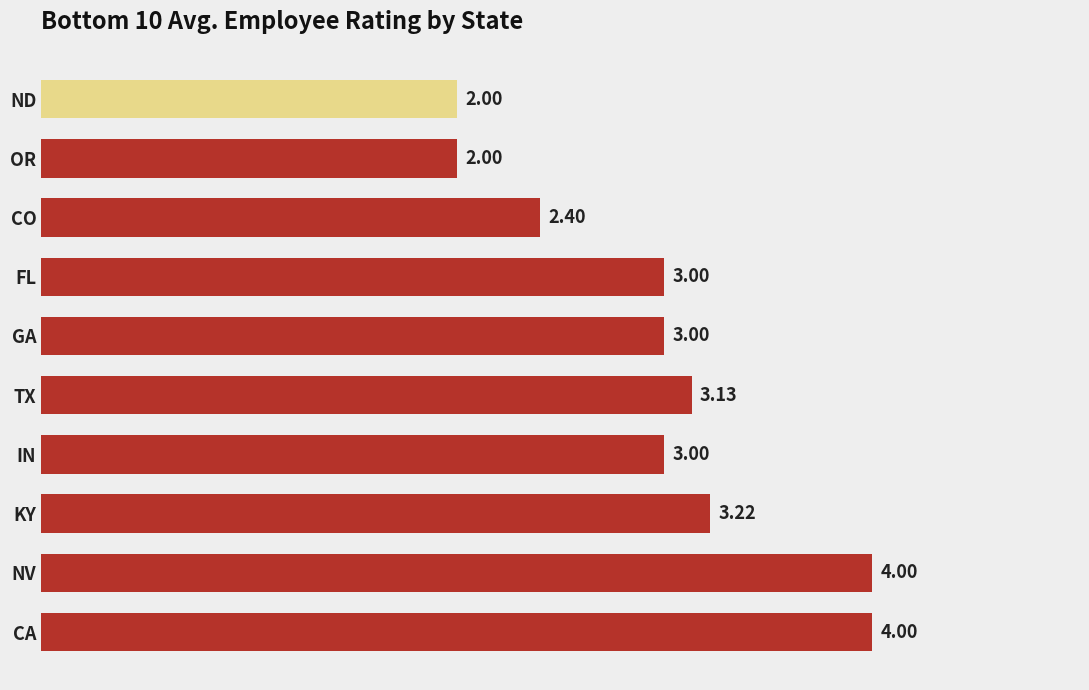

Count the number of categories in the chart.

10